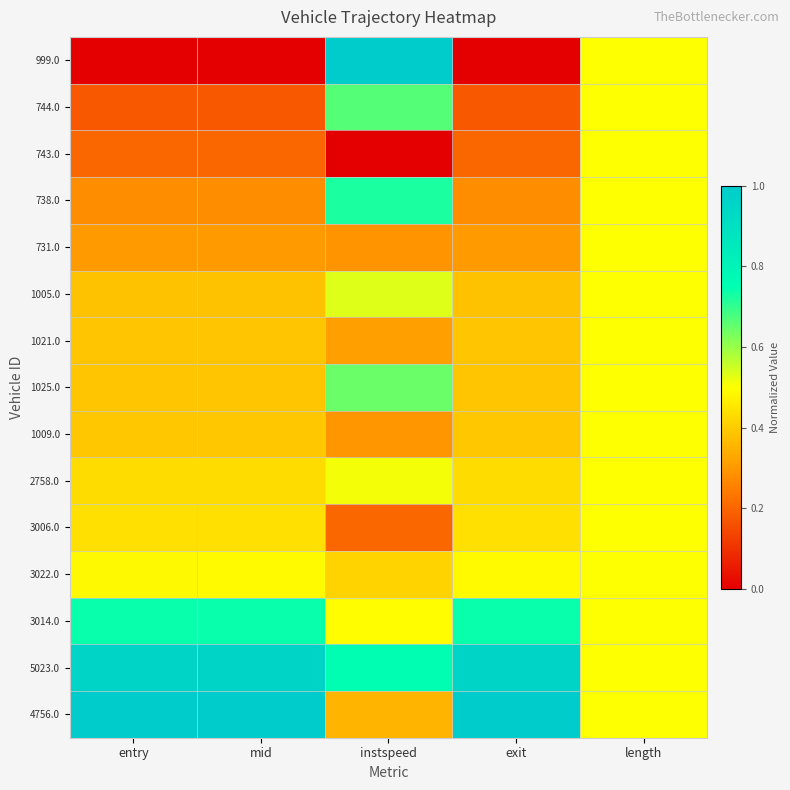

What is the spread (max minus min) of values at instspeed?

1.0